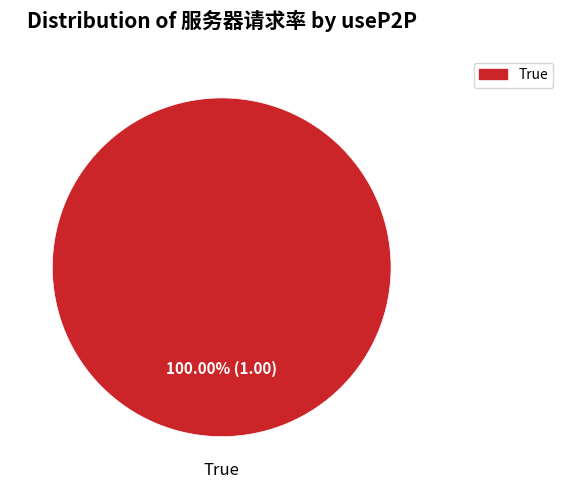

Is there a majority slice in this chart?

Yes